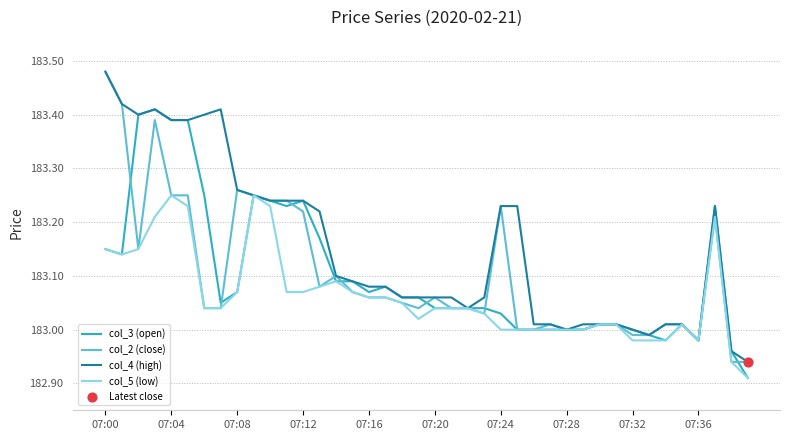

Which series has the largest total across all categories?

col_4 (high)